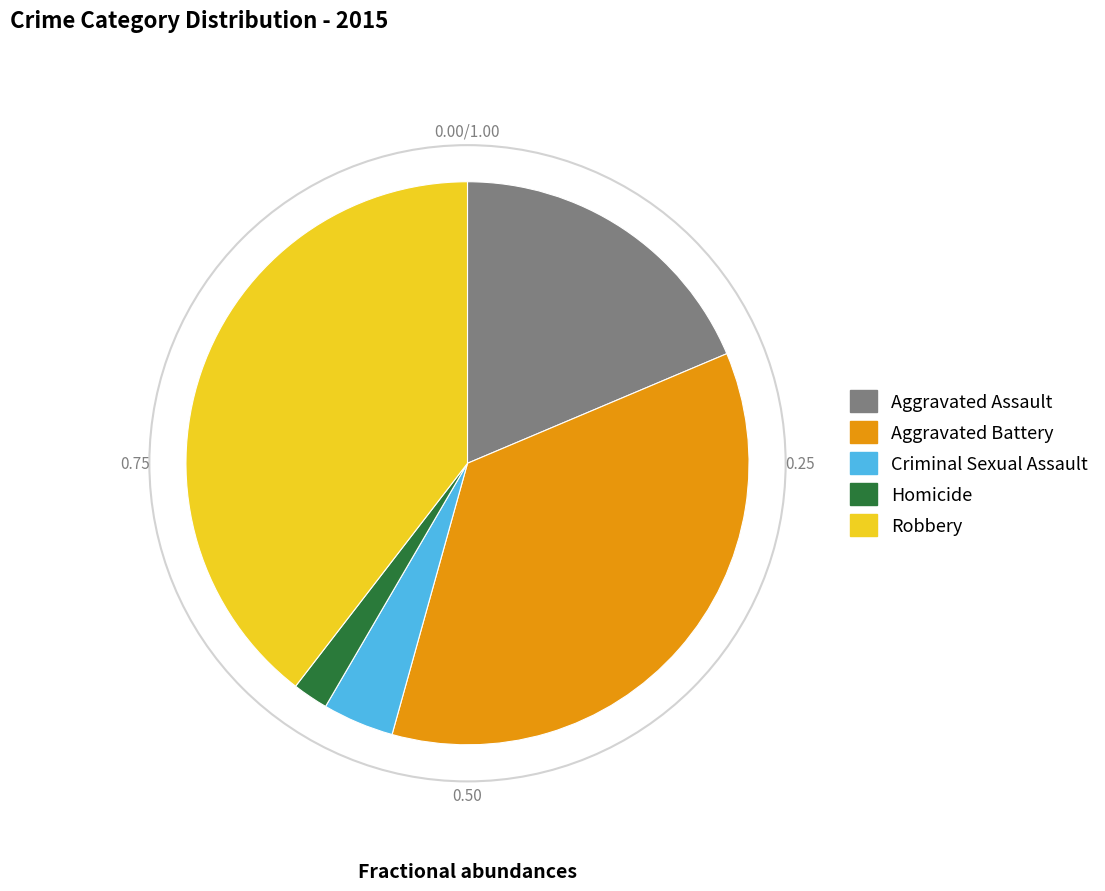

Count the number of slices in the pie.

5